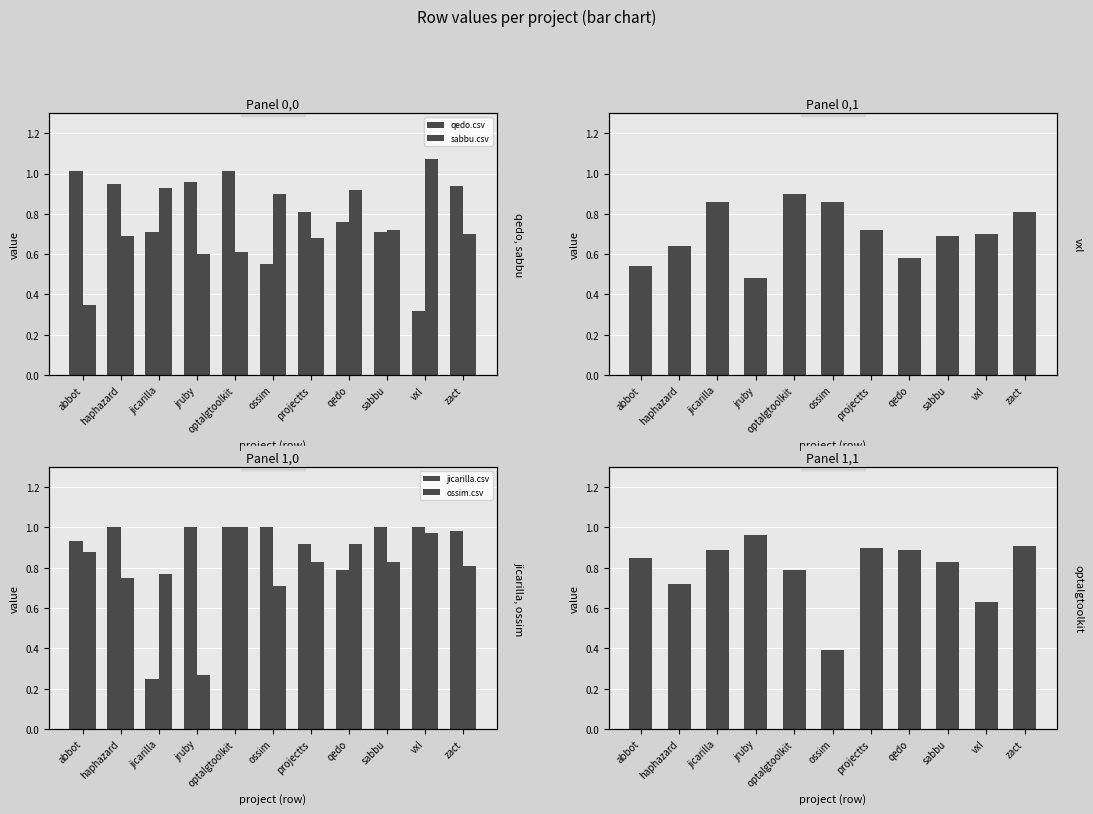

What is the difference between the maximum and minimum values in the sabbu.csv series?

0.7